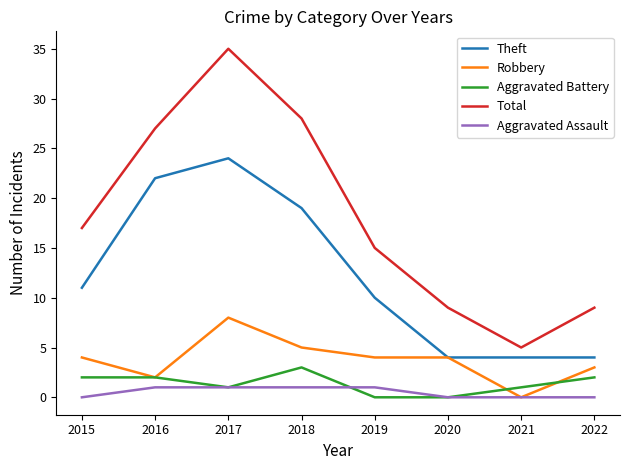

Reading left to right, list all the values displayed in this chart.

Theft: 2015=11	2016=22	2017=24	2018=19	2019=10	2020=4	2021=4	2022=4
Robbery: 2015=4	2016=2	2017=8	2018=5	2019=4	2020=4	2021=0	2022=3
Aggravated Battery: 2015=2	2016=2	2017=1	2018=3	2019=0	2020=0	2021=1	2022=2
Total: 2015=17	2016=27	2017=35	2018=28	2019=15	2020=9	2021=5	2022=9
Aggravated Assault: 2015=0	2016=1	2017=1	2018=1	2019=1	2020=0	2021=0	2022=0